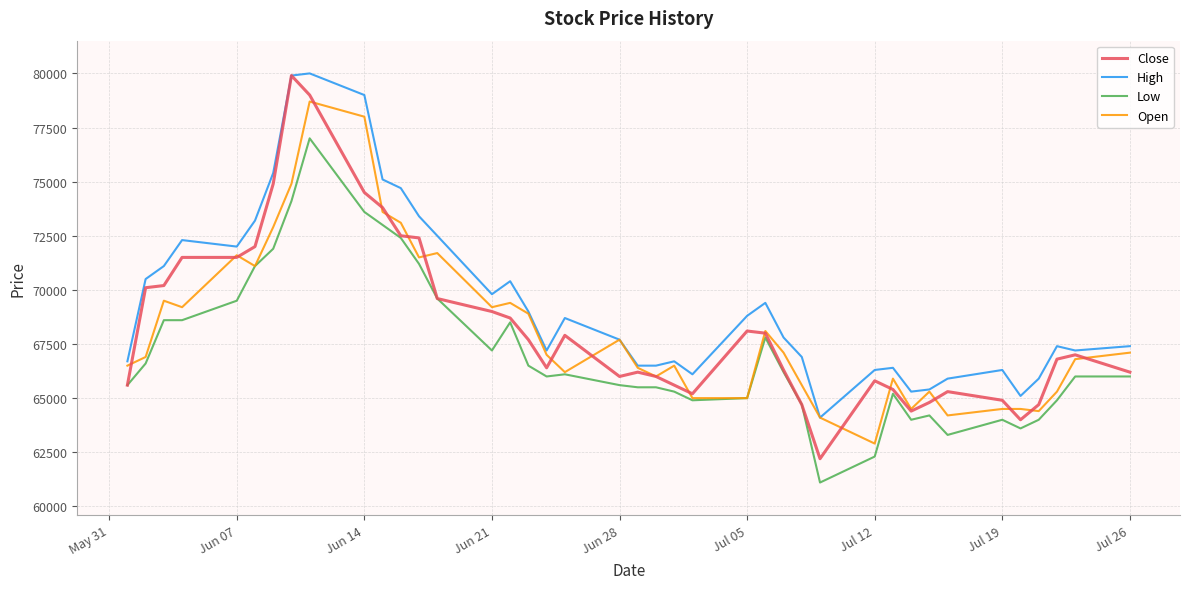

What is the minimum value shown in the chart?

61100